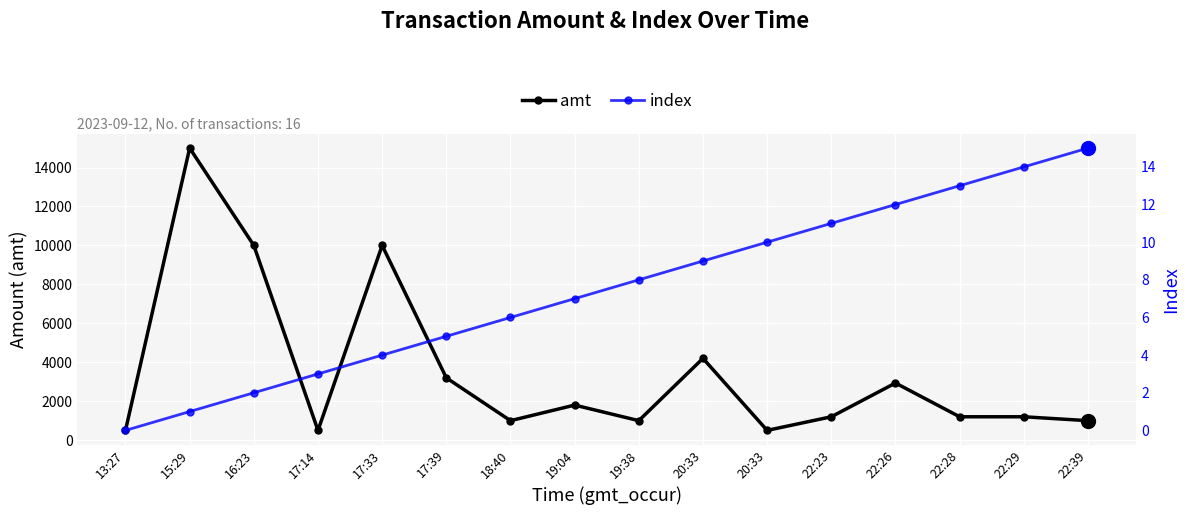

How many data points in index are above 8?

7